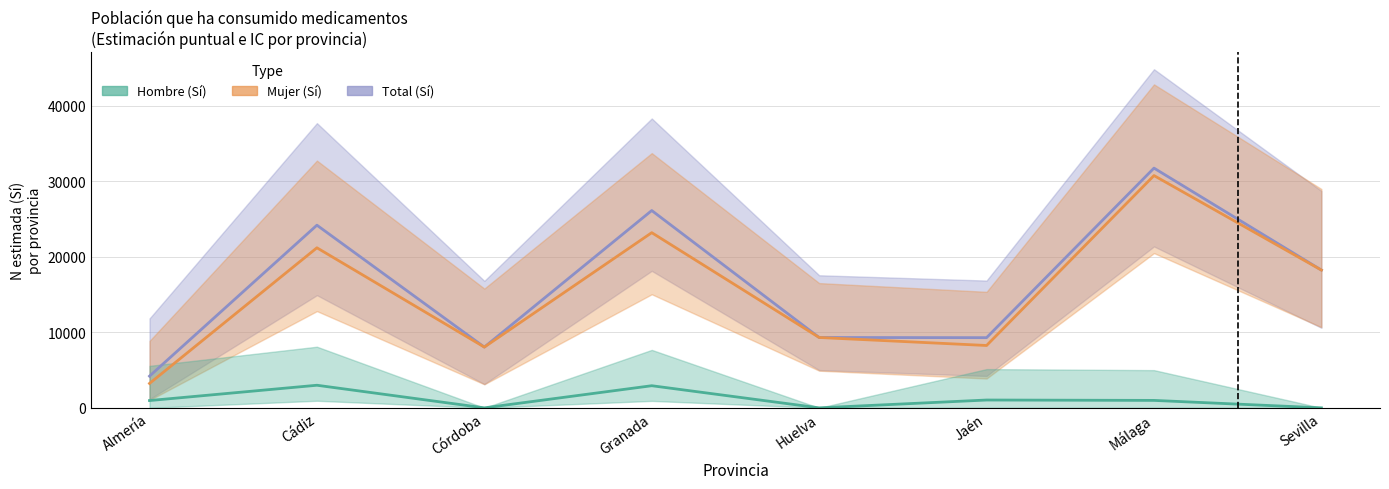

How many lines are shown in the chart?

3